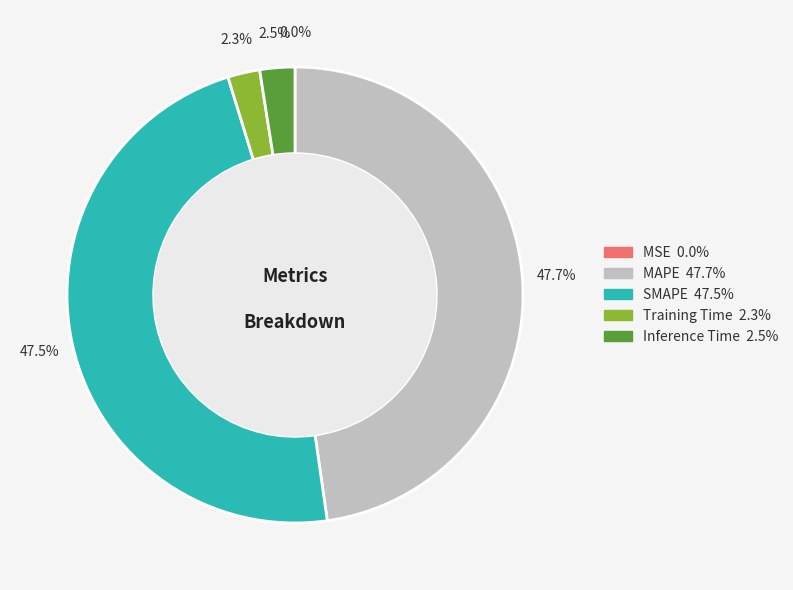

To the nearest percent, what percentage of the pie is MAPE?

48%